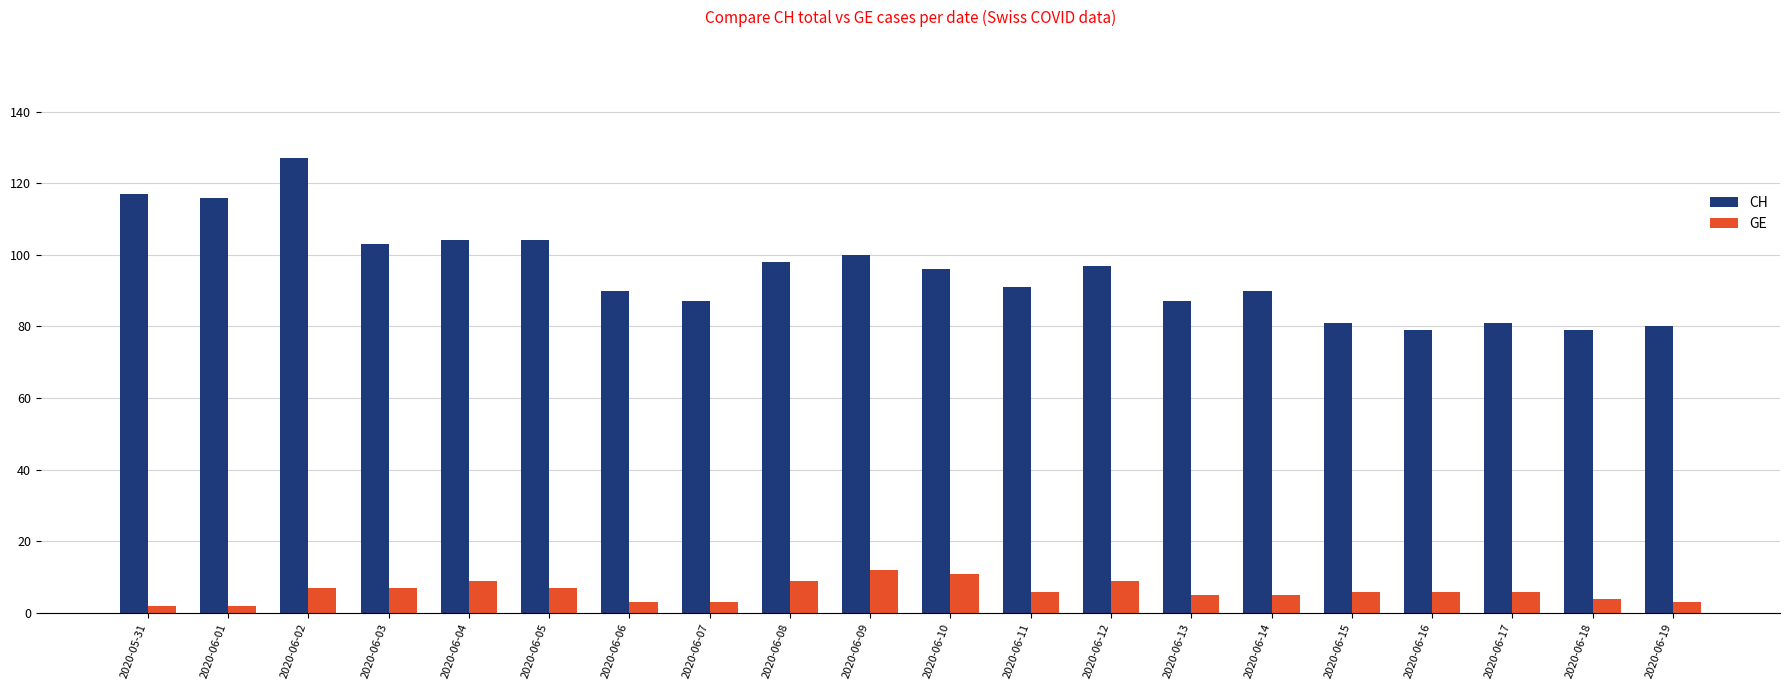

What position from the right is 2020-06-11?

9